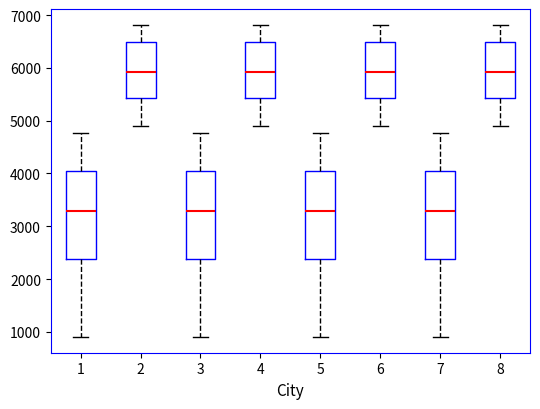

Reading left to right, read every box against the y-axis: the position of its median line, the range the box covers, and the ends of its whiskers. The values are not printed on the chart, so give them approximately, as read against the axis.

1: median 3300, box 2400 to 4000, whiskers 900 to 4800
2: median 5900, box 5400 to 6500, whiskers 4900 to 6800
3: median 3300, box 2400 to 4000, whiskers 900 to 4800
4: median 5900, box 5400 to 6500, whiskers 4900 to 6800
5: median 3300, box 2400 to 4000, whiskers 900 to 4800
6: median 5900, box 5400 to 6500, whiskers 4900 to 6800
7: median 3300, box 2400 to 4000, whiskers 900 to 4800
8: median 5900, box 5400 to 6500, whiskers 4900 to 6800